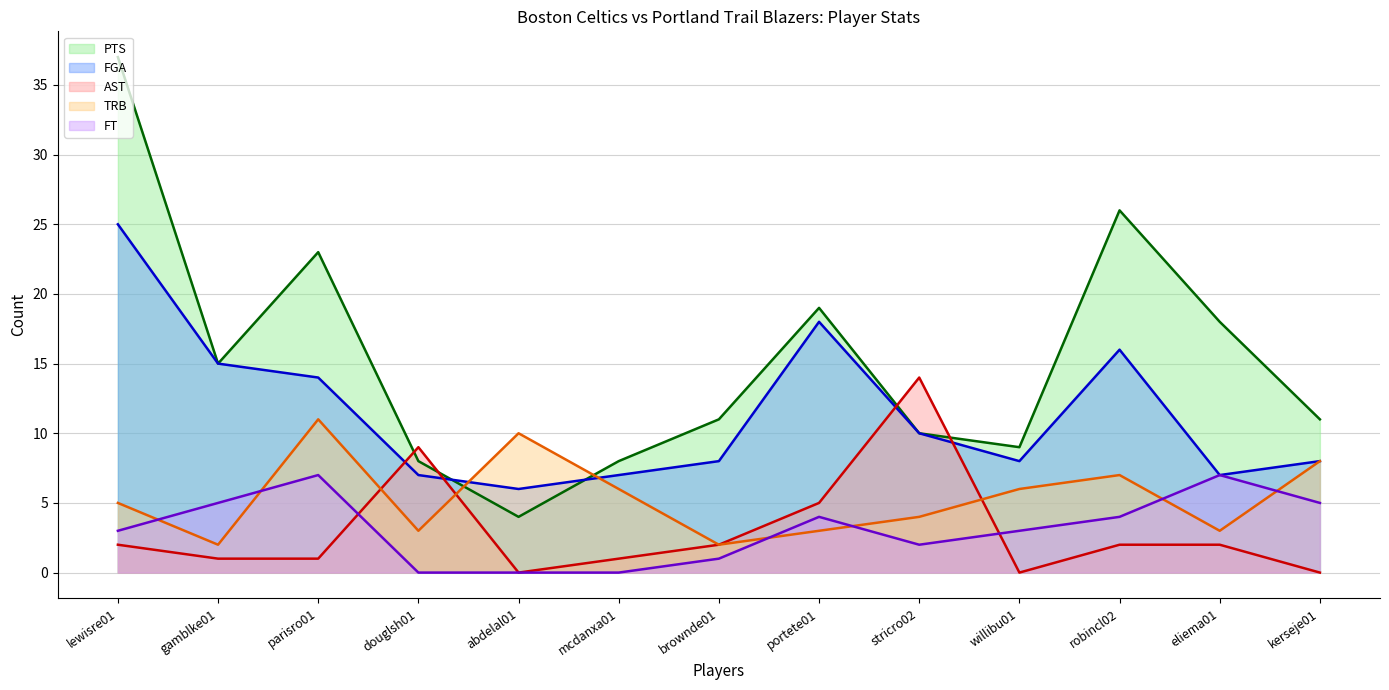

Where does the PTS: line series first go above 11?

lewisre01